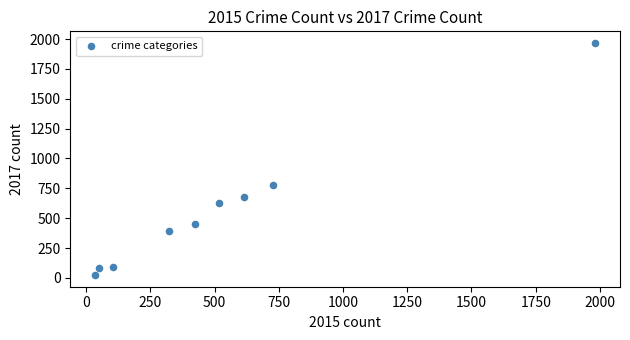

What Y value in the scatter plot is closest to 995?

780